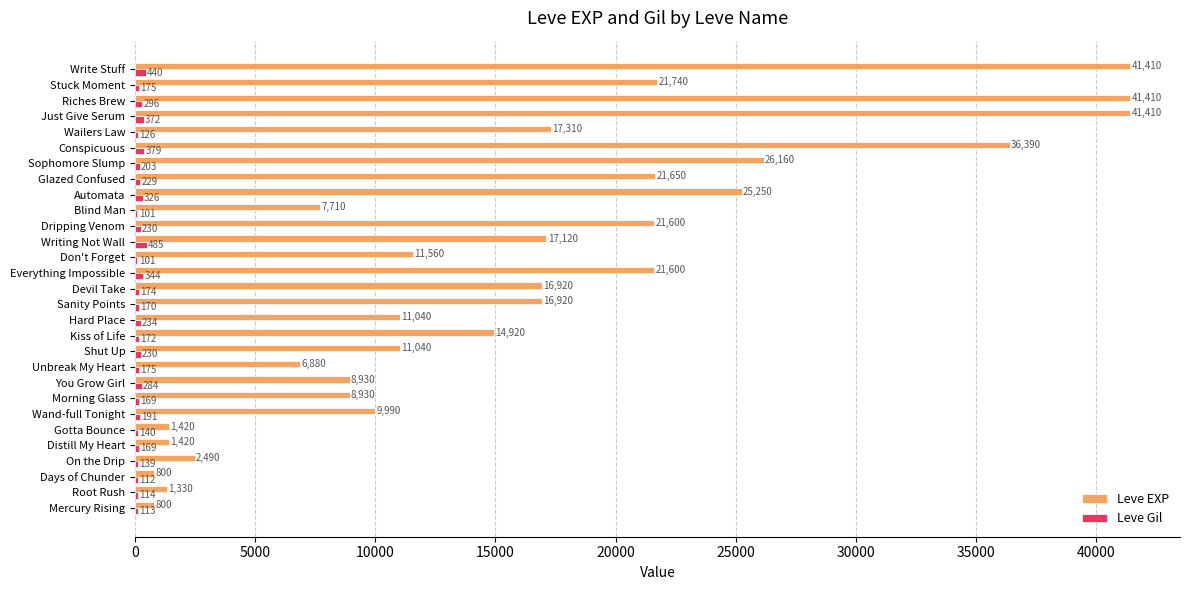

True or false: Leve Gil has a value of 326 at Automata.

True